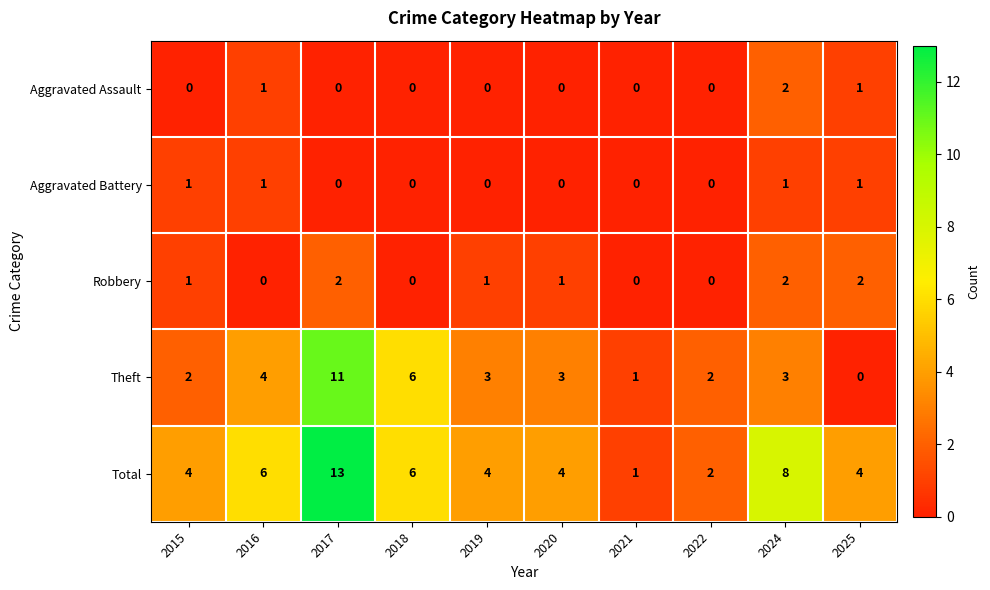

The Aggravated Assault series shows 0 at 2025. True or false?

False